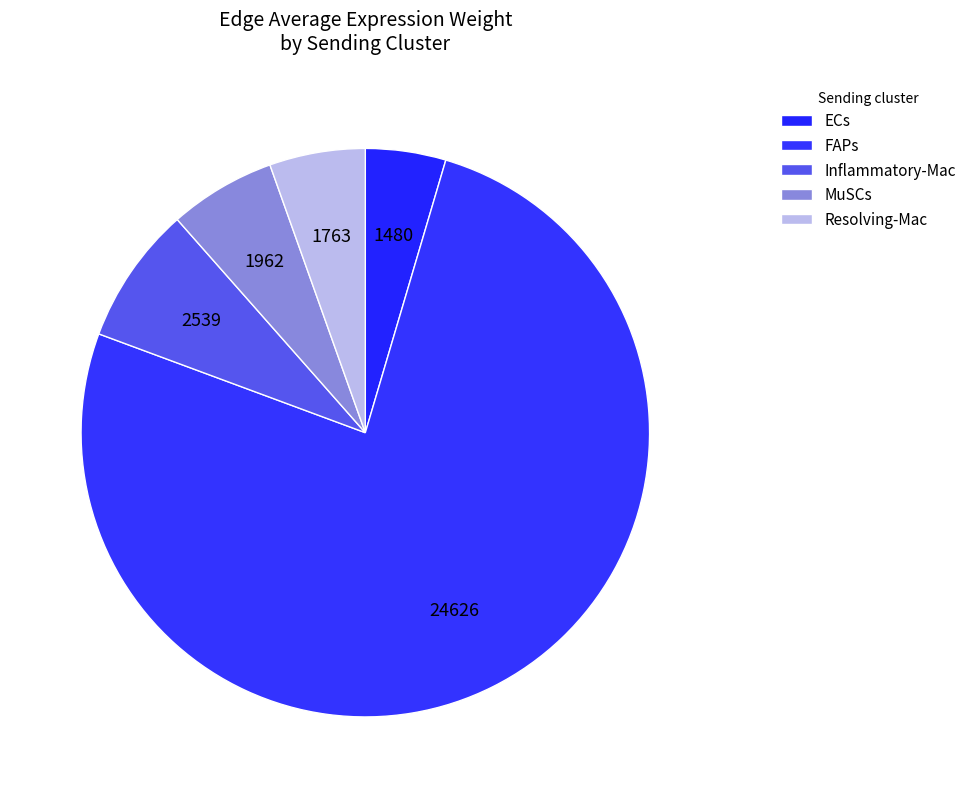

How many segments does this pie chart have?

5